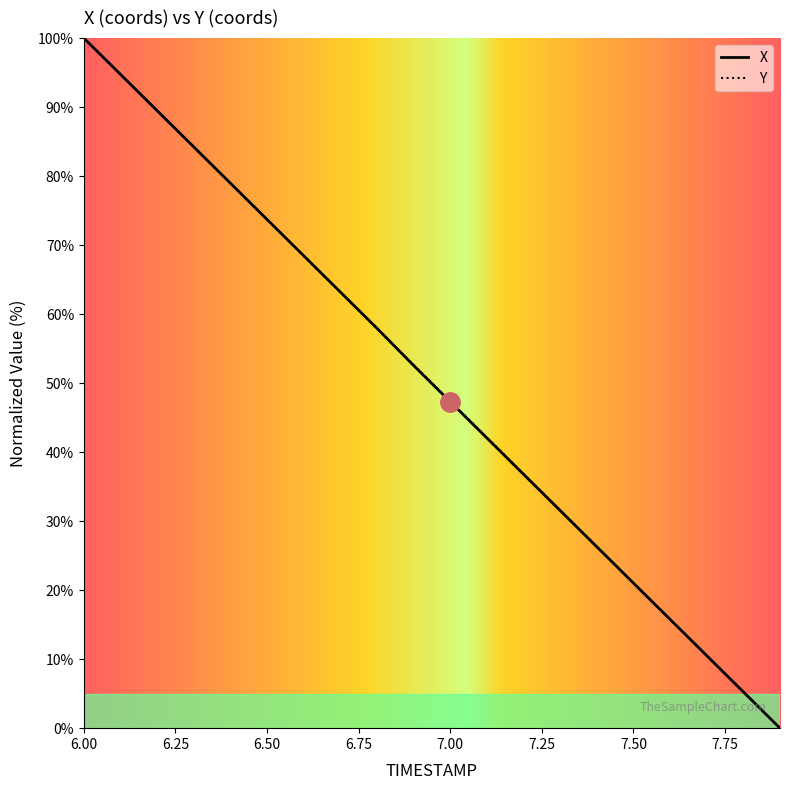

What is the label of the 5th point from the right?

7.5